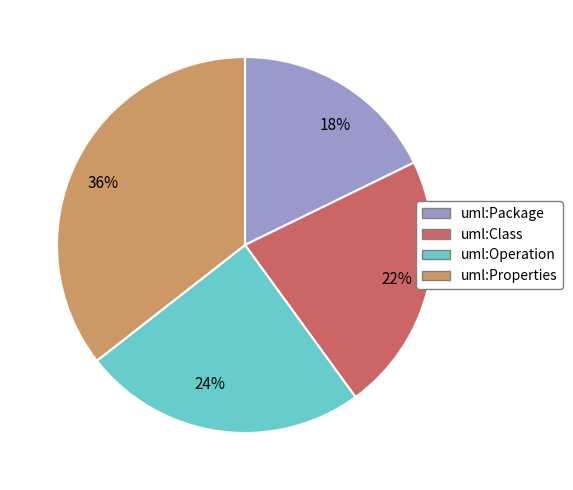

To the nearest percent, what is the average slice percentage?

25%